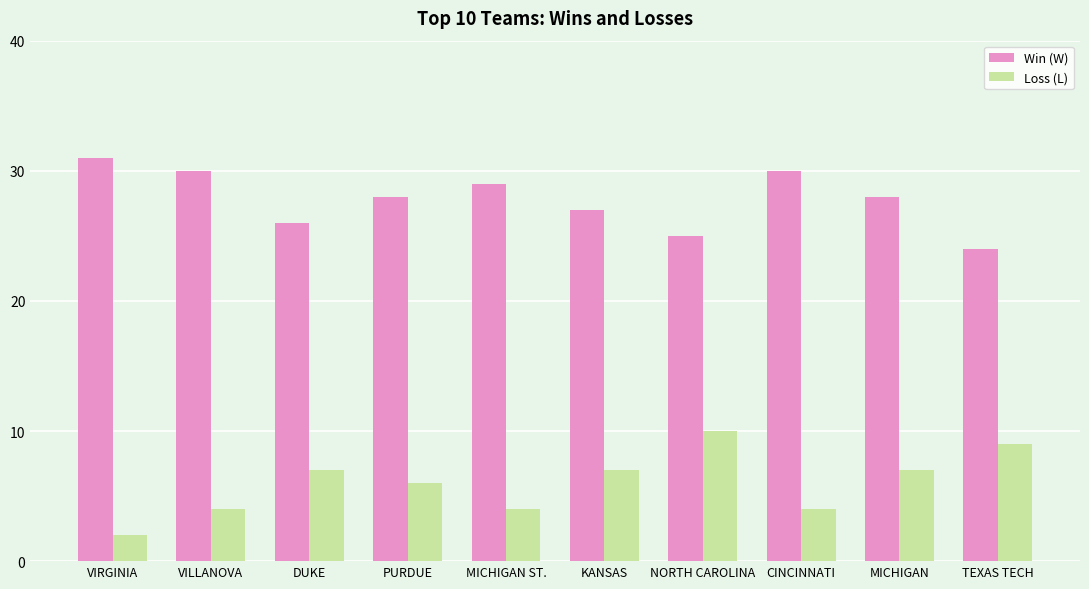

Is it true that Win (W) equals 29 at MICHIGAN ST.?

True